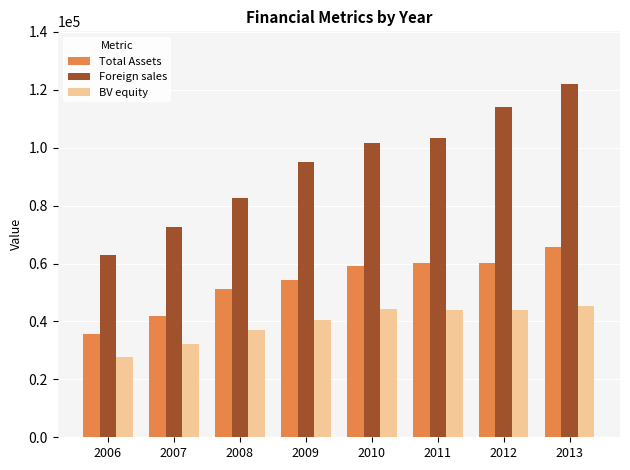

Between 2006 and 2008, which series saw the biggest shift?

Foreign sales